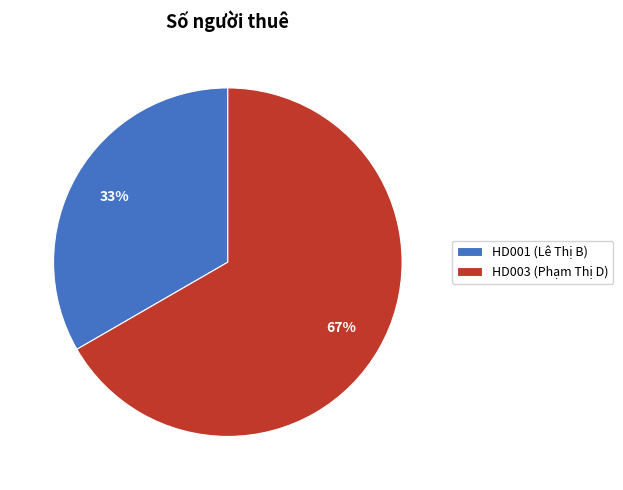

Do HD003 (Phạm Thị D) and HD001 (Lê Thị B) together represent more than half of the pie?

Yes